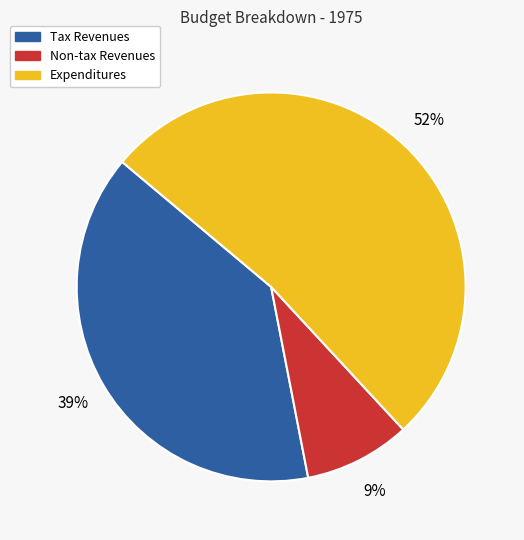

The Expenditures slice represents 60% of the pie. True or false?

False